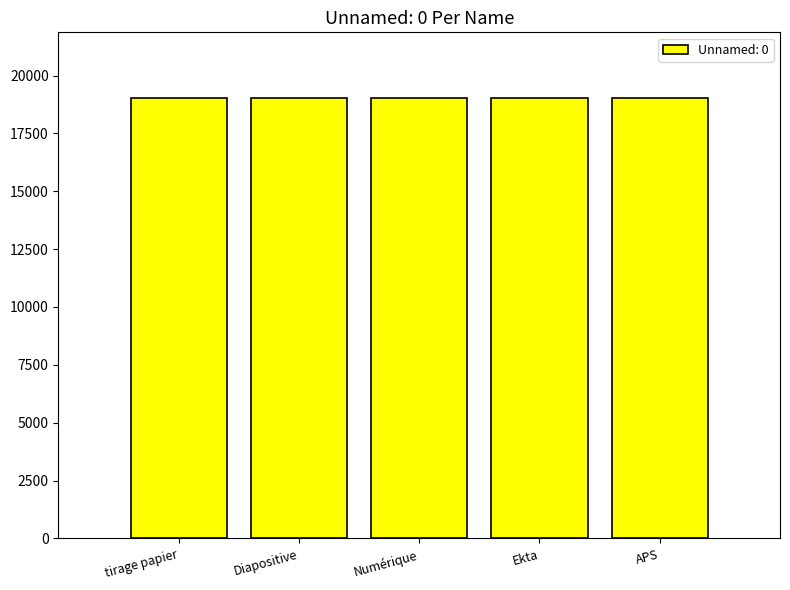

The chart shows a value of 19011 at Numérique. True or false?

True